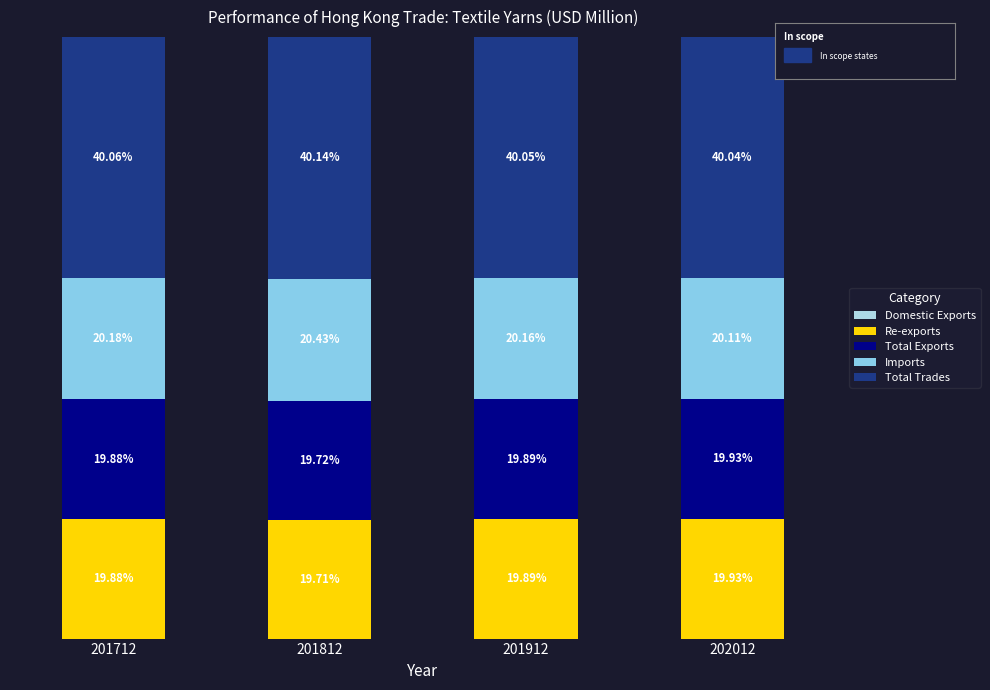

Rank the categories by Total Exports value from highest to lowest.

202012, 201912, 201712, 201812